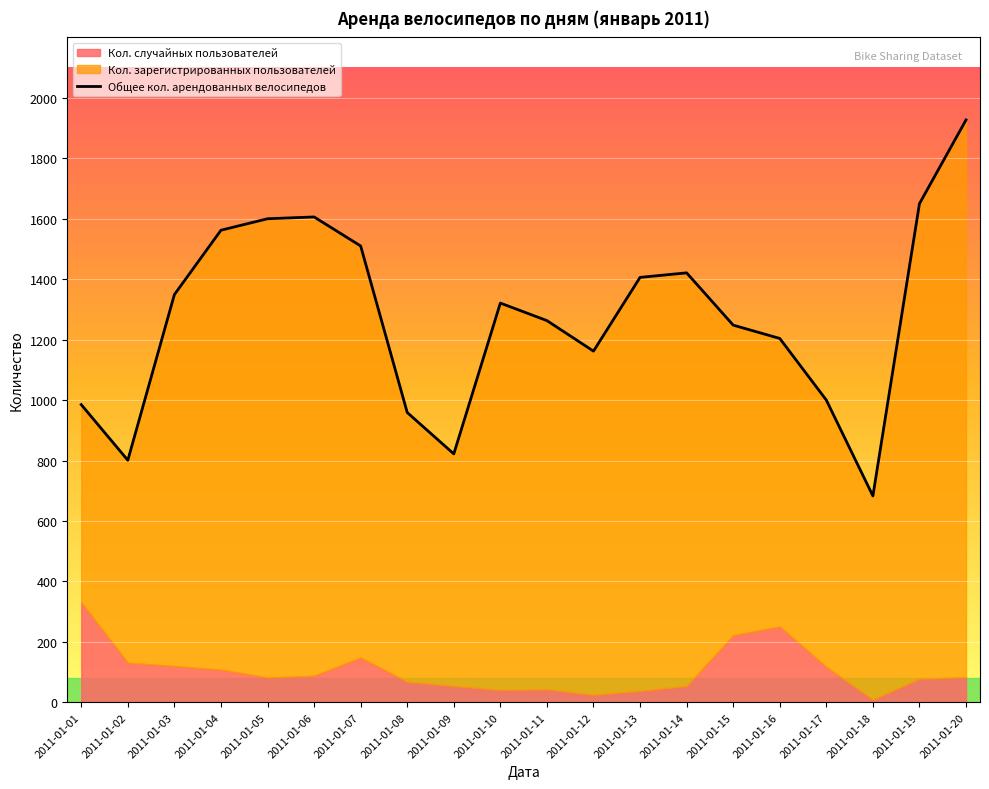

Which label corresponds to the smallest value in the chart?

2011-01-18